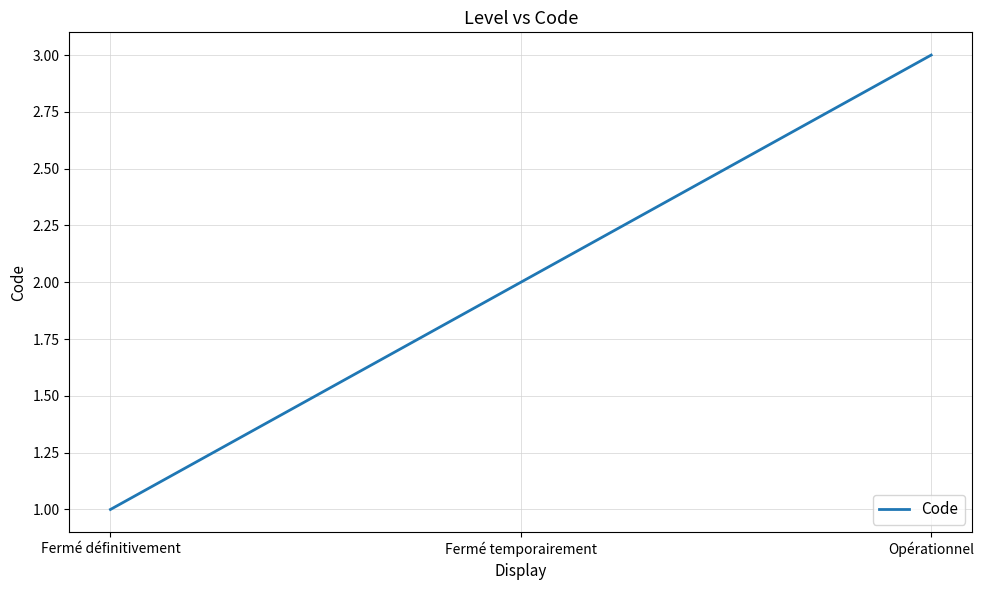

What is the difference between the values at Fermé définitivement and Fermé temporairement?

1